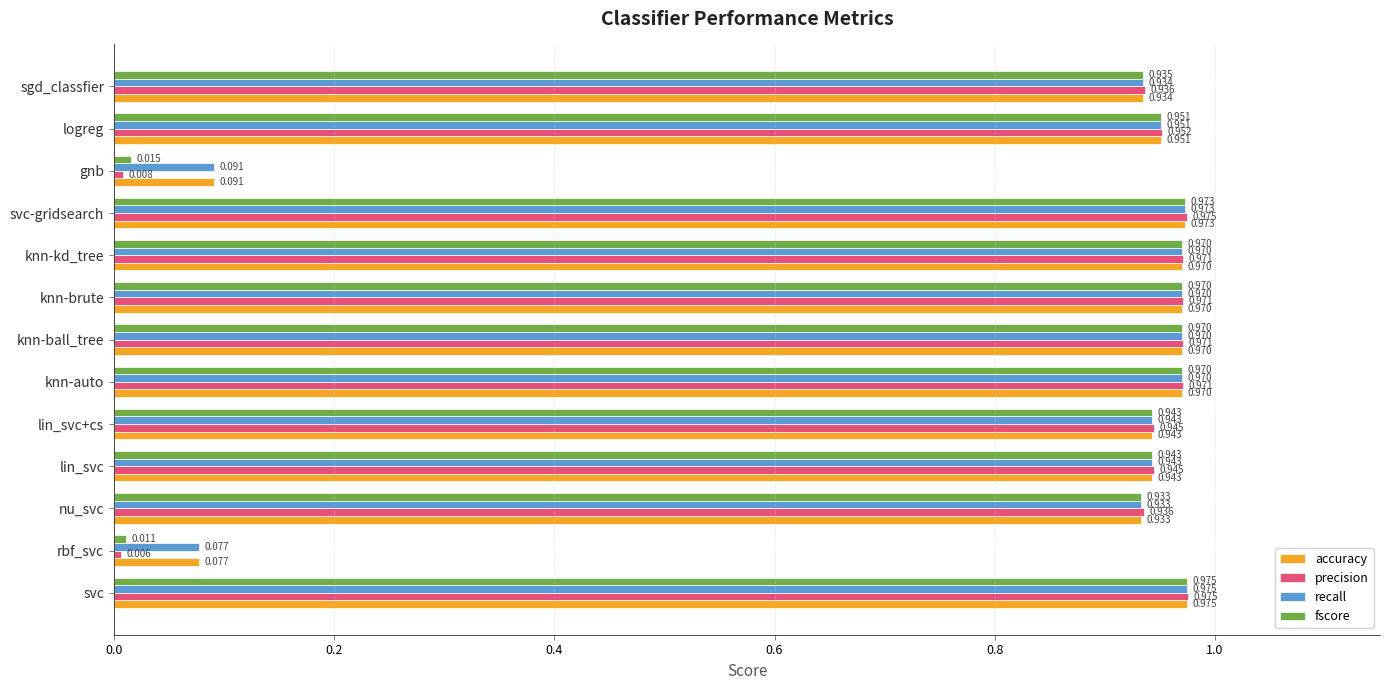

Which category has the lowest value across all series?

rbf_svc